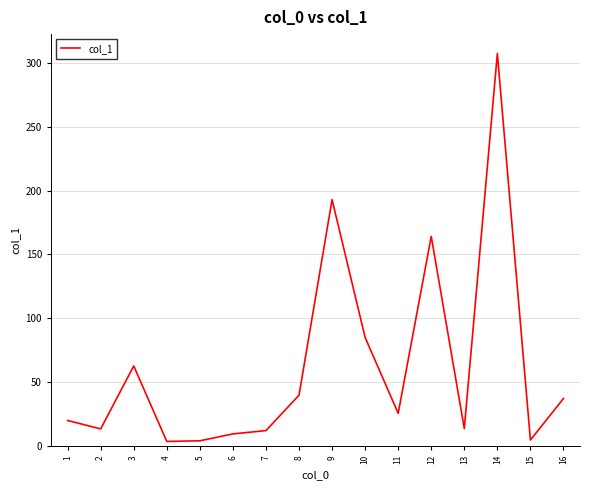

What is the sum of all values?

995.7